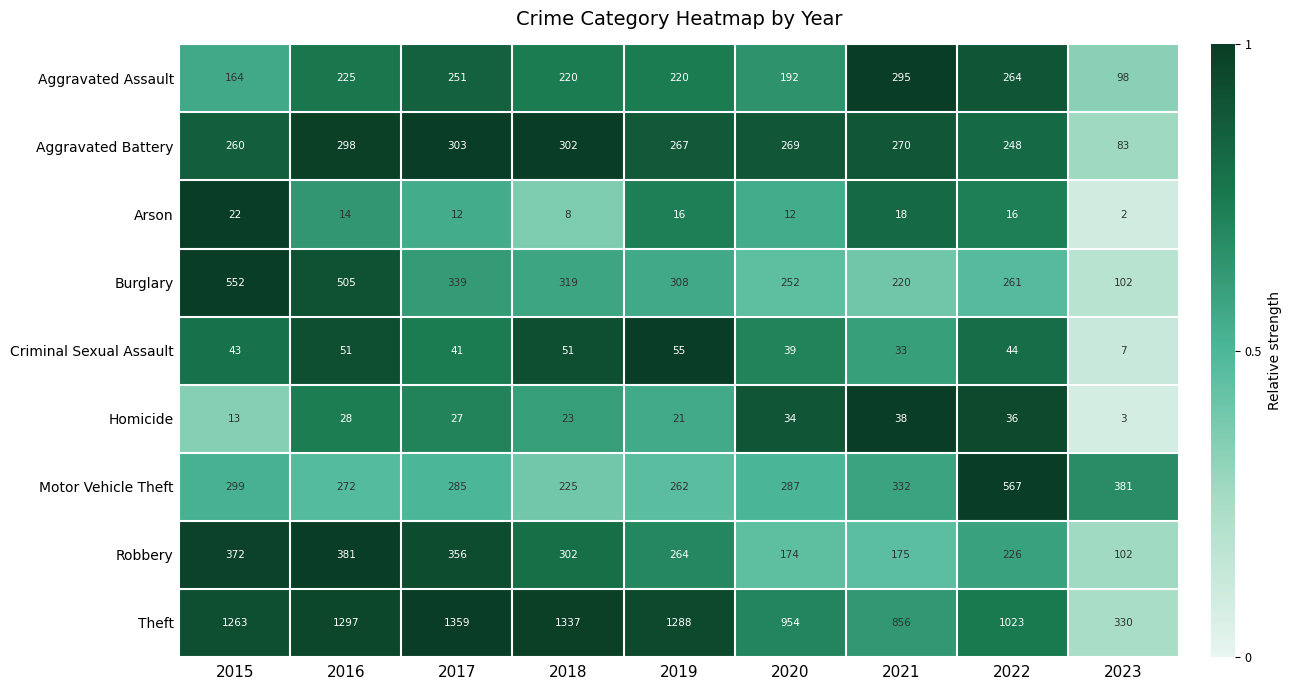

Where is Burglary nearest to the value 327?

2018